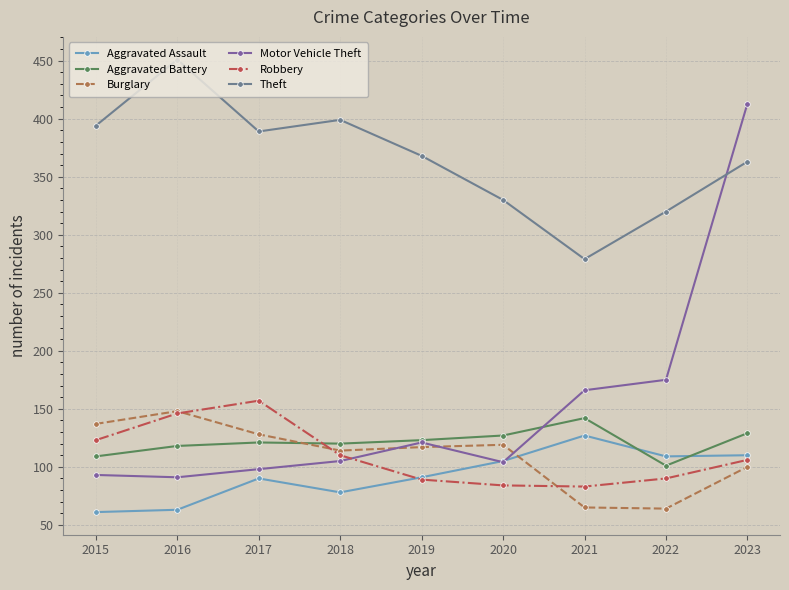

Reading left to right, list all the values displayed in this chart.

Aggravated Assault: 2015=61	2016=63	2017=90	2018=78	2019=91	2020=105	2021=127	2022=109	2023=110
Aggravated Battery: 2015=109	2016=118	2017=121	2018=120	2019=123	2020=127	2021=142	2022=101	2023=129
Burglary: 2015=137	2016=148	2017=128	2018=114	2019=117	2020=119	2021=65	2022=64	2023=100
Motor Vehicle Theft: 2015=93	2016=91	2017=98	2018=105	2019=121	2020=104	2021=166	2022=175	2023=413
Robbery: 2015=123	2016=146	2017=157	2018=110	2019=89	2020=84	2021=83	2022=90	2023=106
Theft: 2015=394	2016=451	2017=389	2018=399	2019=368	2020=330	2021=279	2022=320	2023=363